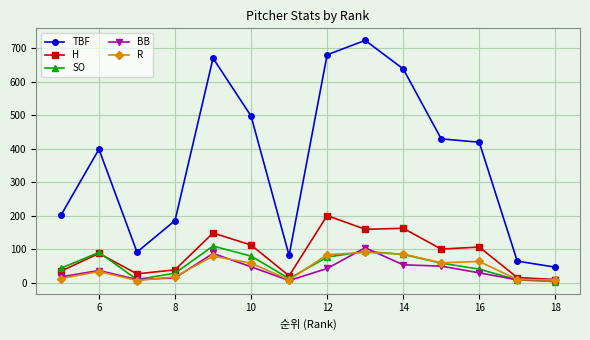

Which series has the widest spread of values?

TBF